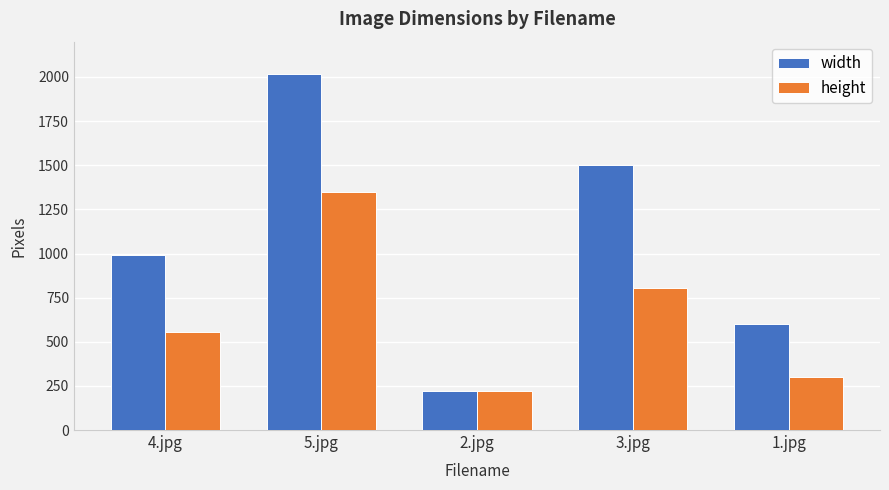

At 5.jpg, list the series in order from largest to smallest.

width, height